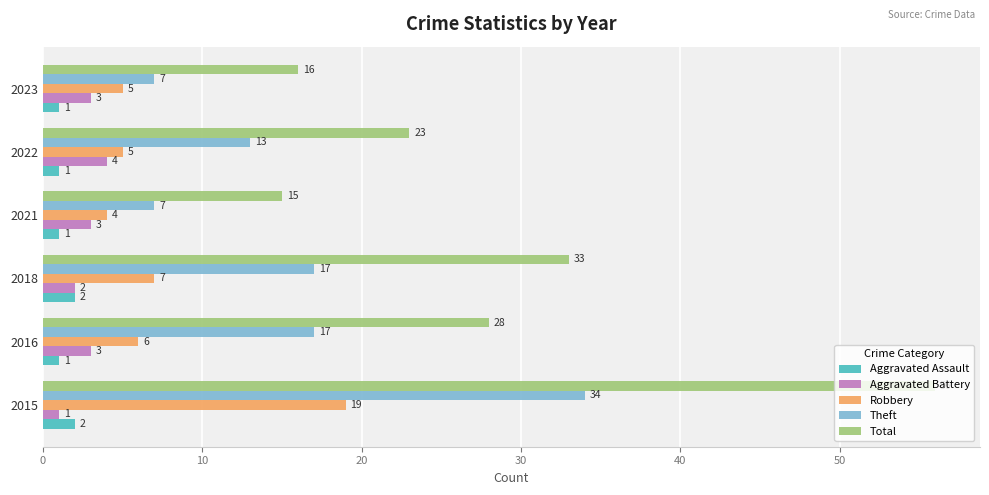

What is the sum of all Aggravated Assault values?

8